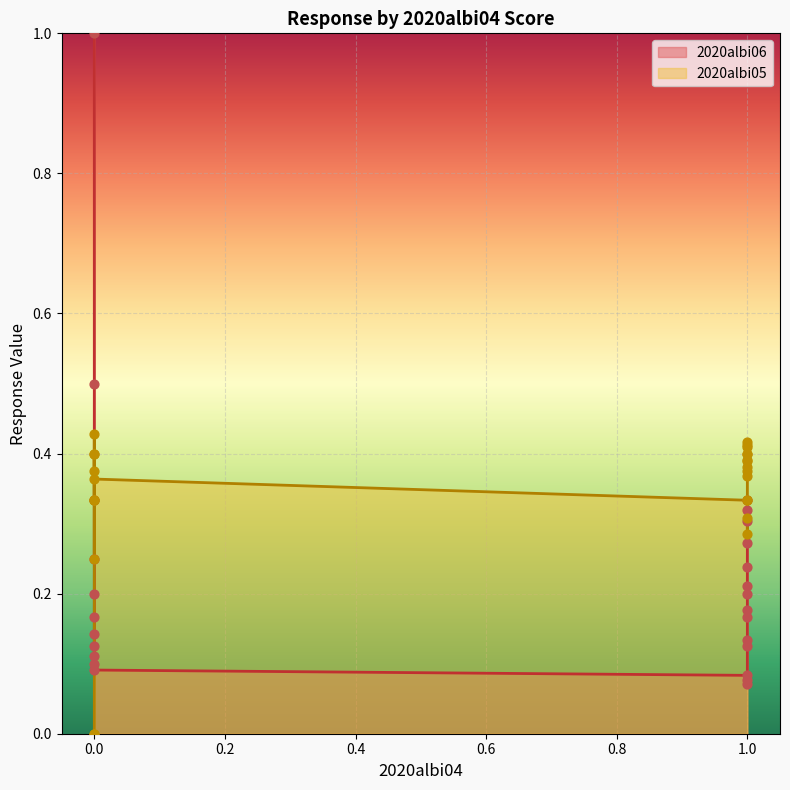

Is the value of 2020albi06 at 20 greater than the value of 2020albi05 at 7?

No